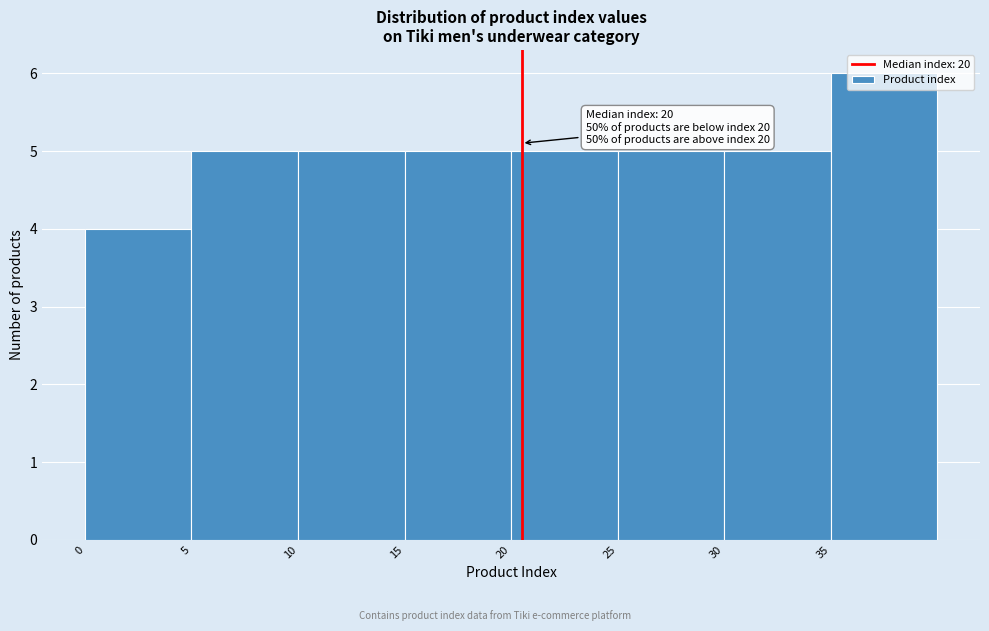

Over which range of the x-axis is the bar tallest?

35 to 40